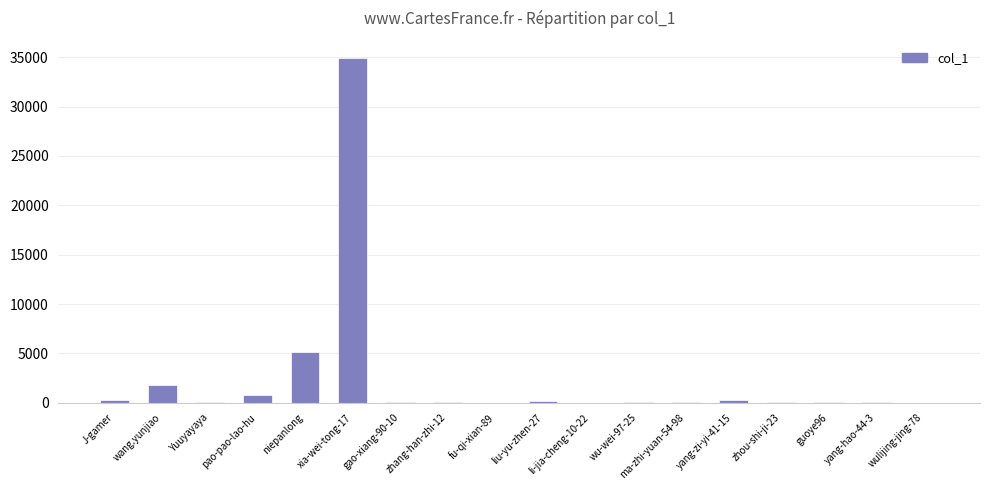

The value at niepanlong is 3234. True or false?

False